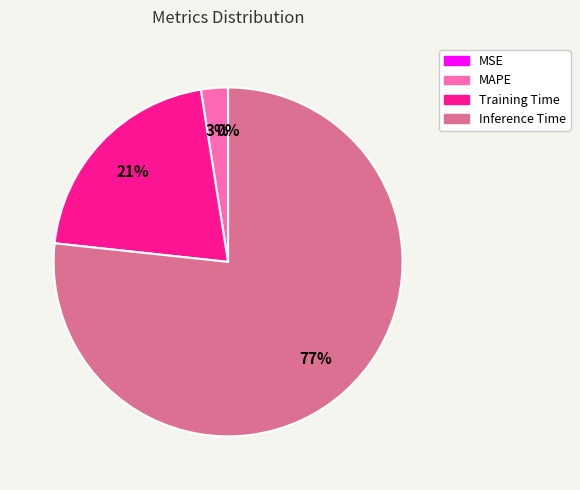

Which slice is the largest?

Inference Time